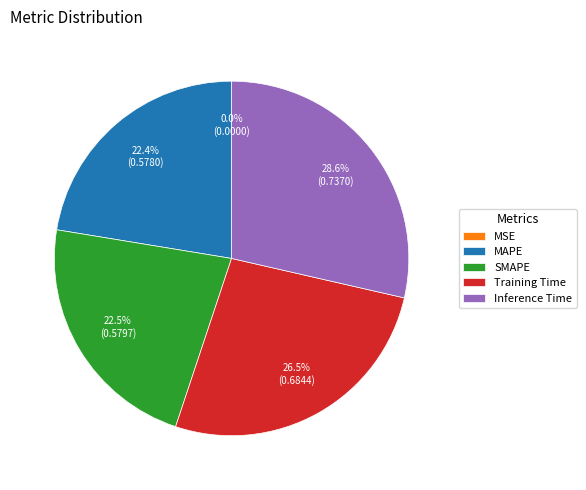

True or false: Inference Time accounts for 19% of the total.

False